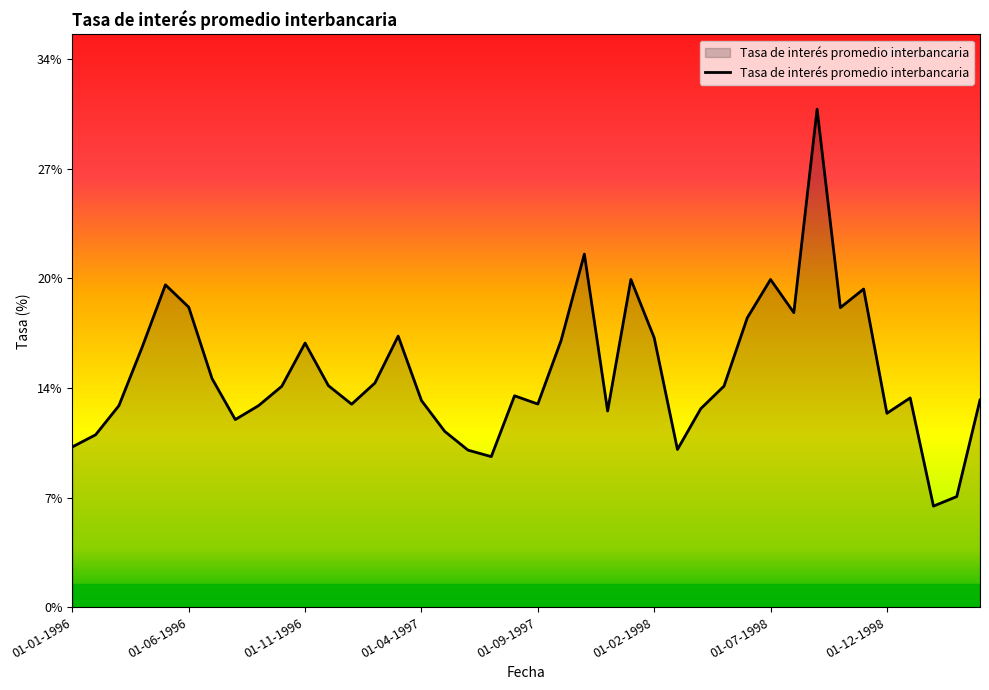

Reading left to right, list all the values displayed in this chart.

01-01-1996=9.9	01-02-1996=10.7	01-03-1996=12.5	01-04-1996=16.1	01-05-1996=19.9	01-06-1996=18.6	01-07-1996=14.1	01-08-1996=11.6	01-09-1996=12.5	01-10-1996=13.7	01-11-1996=16.3	01-12-1996=13.7	01-01-1997=12.6	01-02-1997=13.9	01-03-1997=16.8	01-04-1997=12.8	01-05-1997=10.9	01-06-1997=9.7	01-07-1997=9.3	01-08-1997=13.1	01-09-1997=12.6	01-10-1997=16.5	01-11-1997=21.8	01-12-1997=12.1	01-01-1998=20.3	01-02-1998=16.7	01-03-1998=9.8	01-04-1998=12.3	01-05-1998=13.7	01-06-1998=17.9	01-07-1998=20.3	01-08-1998=18.2	01-09-1998=30.8	01-10-1998=18.5	01-11-1998=19.7	01-12-1998=12.0	01-01-1999=12.9	01-02-1999=6.2	01-03-1999=6.8	01-04-1999=12.8